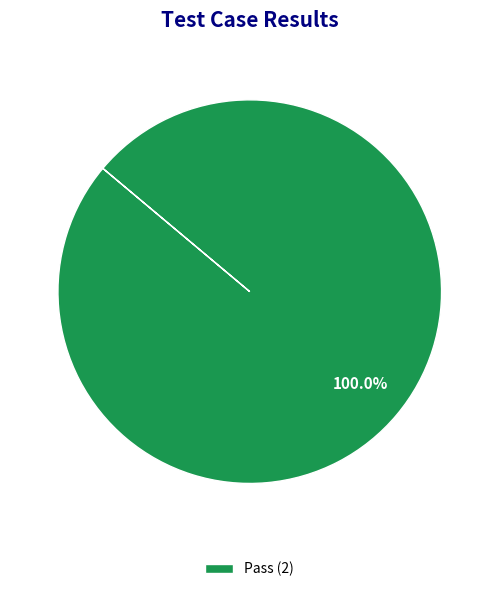

How many segments does this pie chart have?

1